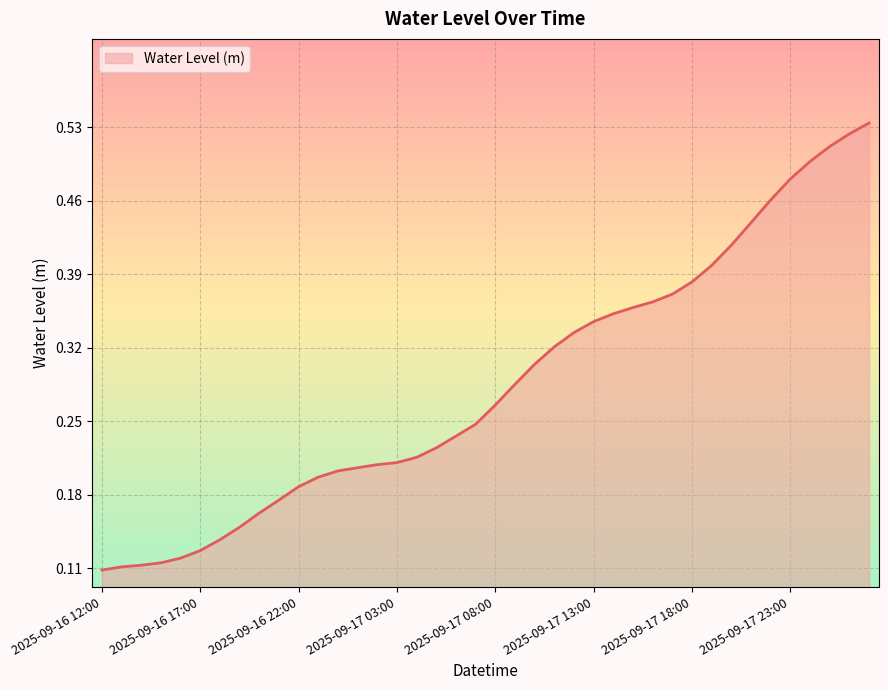

Reading left to right, list all the values displayed in this chart.

2025-09-16 12:00=0.1	2025-09-16 13:00=0.1	2025-09-16 14:00=0.1	2025-09-16 15:00=0.1	2025-09-16 16:00=0.1	2025-09-16 17:00=0.1	2025-09-16 18:00=0.1	2025-09-16 19:00=0.1	2025-09-16 20:00=0.2	2025-09-16 21:00=0.2	2025-09-16 22:00=0.2	2025-09-16 23:00=0.2	2025-09-17 00:00=0.2	2025-09-17 01:00=0.2	2025-09-17 02:00=0.2	2025-09-17 03:00=0.2	2025-09-17 04:00=0.2	2025-09-17 05:00=0.2	2025-09-17 06:00=0.2	2025-09-17 07:00=0.2	2025-09-17 08:00=0.3	2025-09-17 09:00=0.3	2025-09-17 10:00=0.3	2025-09-17 11:00=0.3	2025-09-17 12:00=0.3	2025-09-17 13:00=0.3	2025-09-17 14:00=0.4	2025-09-17 15:00=0.4	2025-09-17 16:00=0.4	2025-09-17 17:00=0.4	2025-09-17 18:00=0.4	2025-09-17 19:00=0.4	2025-09-17 20:00=0.4	2025-09-17 21:00=0.4	2025-09-17 22:00=0.5	2025-09-17 23:00=0.5	2025-09-18 00:00=0.5	2025-09-18 01:00=0.5	2025-09-18 02:00=0.5	2025-09-18 03:00=0.5